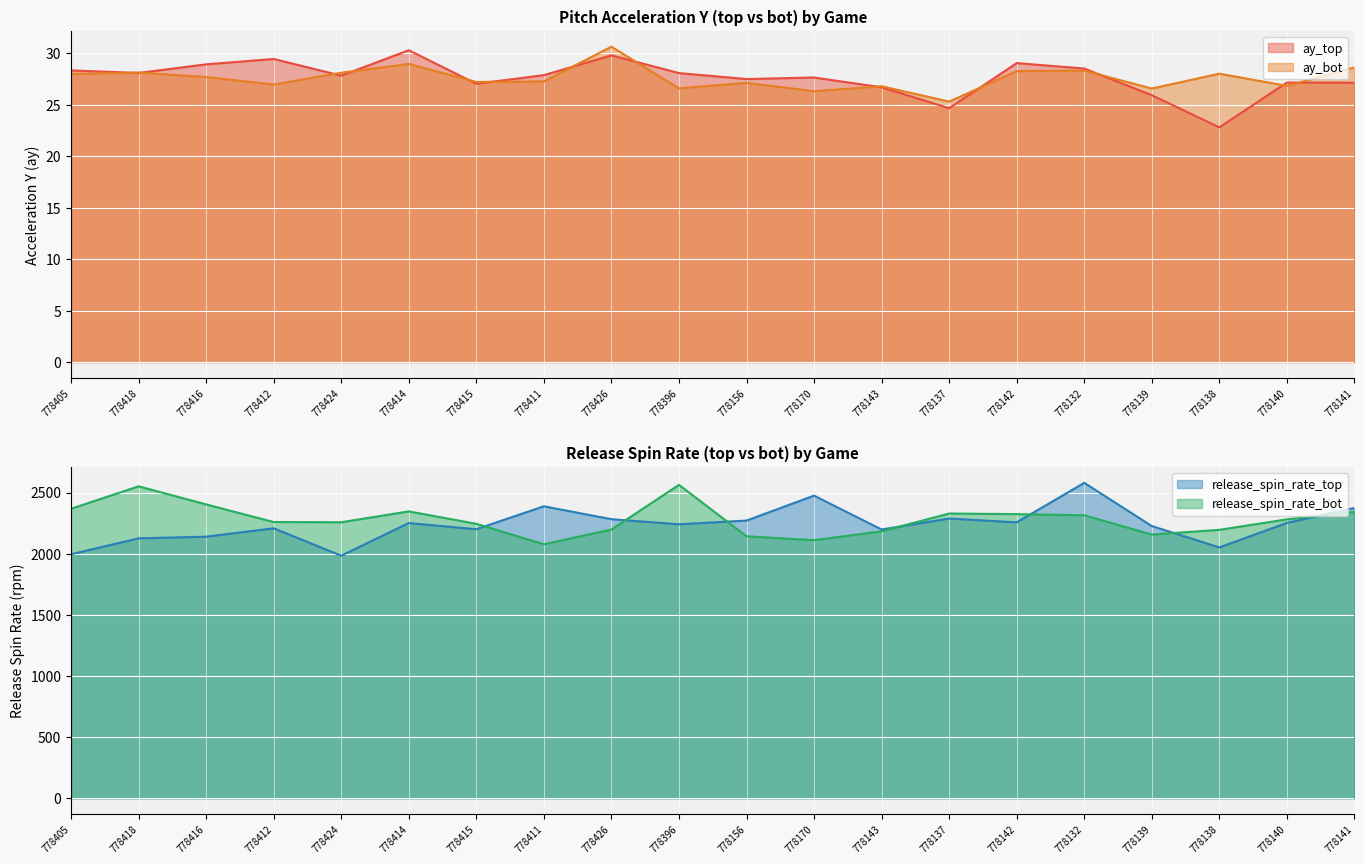

What is the average value of the ay_bot series?

27.6